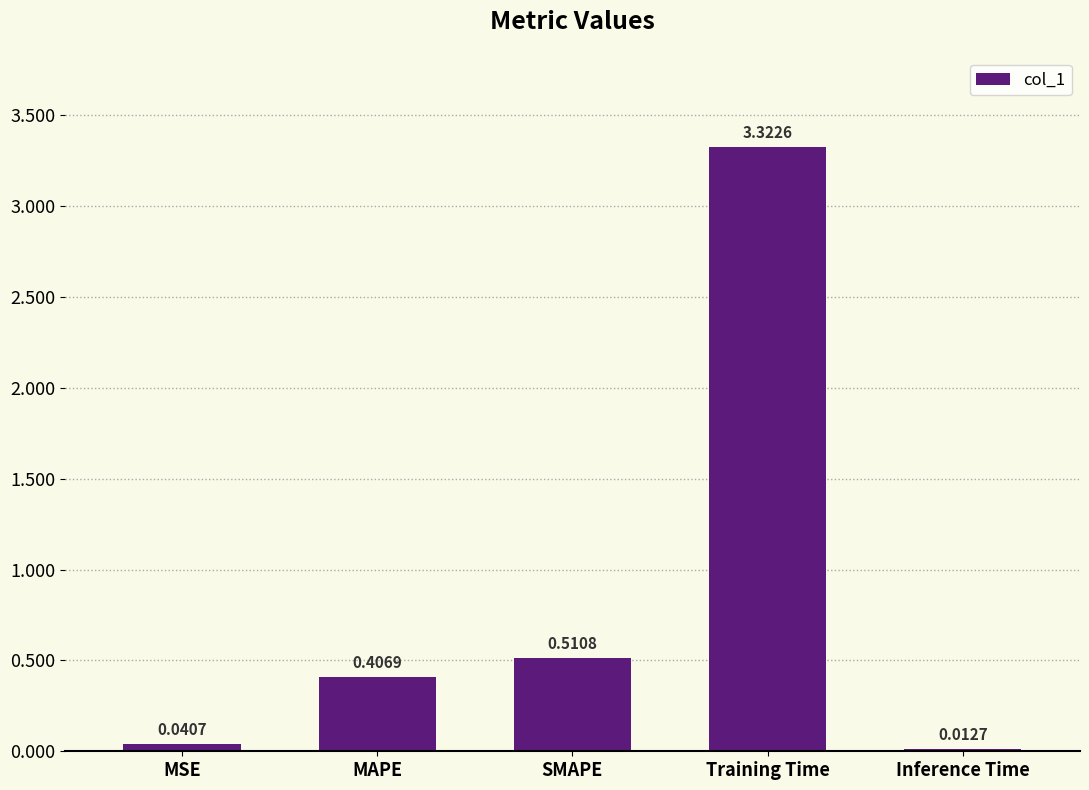

Which category has the highest value across all series?

Training Time